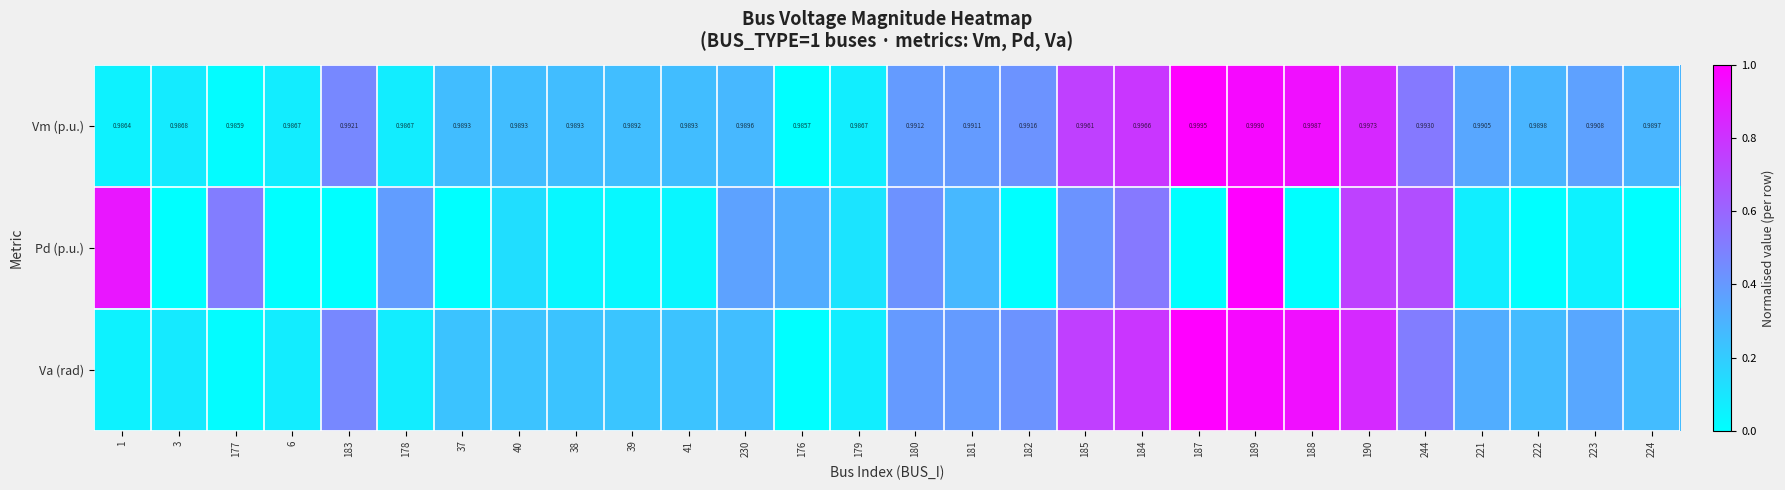

Rank the series at 244 from lowest to highest value.

Va (rad), Vm (p.u.), Pd (p.u.)